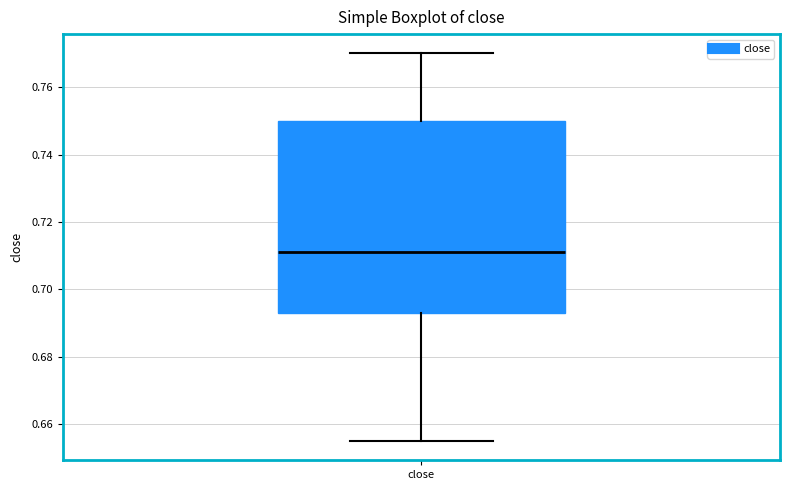

Read this box plot against the y-axis: the position of the median line, the range covered by the box, and the ends of both whiskers. The values are not printed on the chart, so give them approximately, as read against the axis.

median 0.712, box 0.694 to 0.750, whiskers 0.656 to 0.770